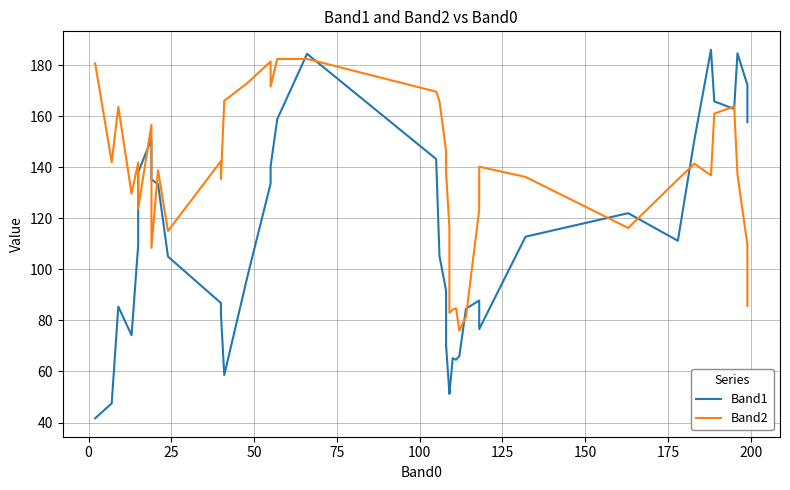

Reading left to right, extract all data points from this chart.

Band1: 41.7	47.5	85.4	74.2	109.4	138.0	151.0	135.2	133.4	105.0	86.8	82.4	58.6	97.2	133.6	140.4	158.8	184.4	143.2	105.2	91.6	70.2	51.4	51.2	65.2	64.6	66.0	84.6	87.8	76.6	112.8	122.0	111.2	150.8	186.0	165.8	162.8	184.6	172.2	157.7
Band2: 180.7	142.0	163.6	129.6	141.8	123.8	156.6	108.4	138.8	115.0	142.4	135.4	166.0	173.0	181.4	171.6	182.4	182.4	169.6	165.8	146.4	138.0	116.4	83.0	84.2	84.8	76.0	81.4	123.4	140.2	136.2	116.2	135.2	141.4	136.8	161.0	163.8	137.2	109.5	85.7